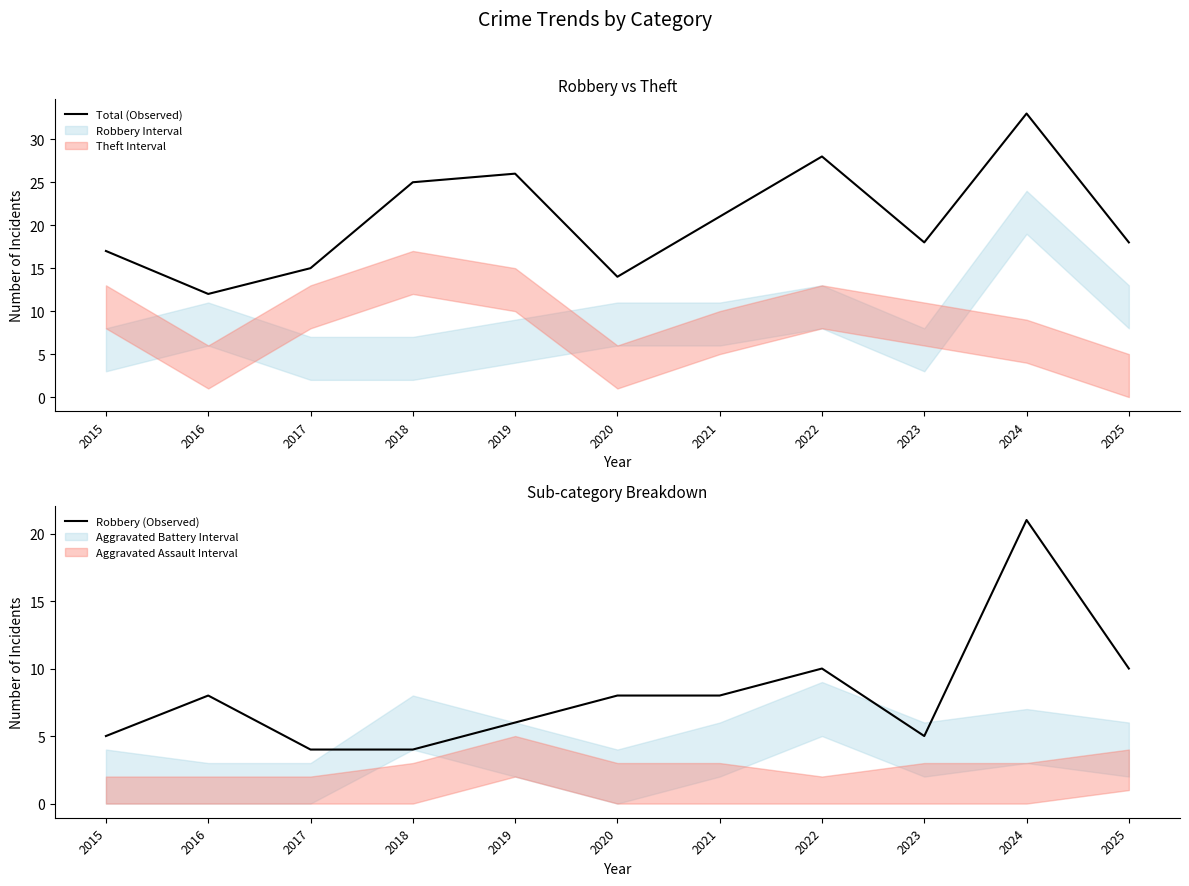

Is the value of Total (Observed) at 2022 greater than the value of Robbery (Observed) at 2018?

Yes